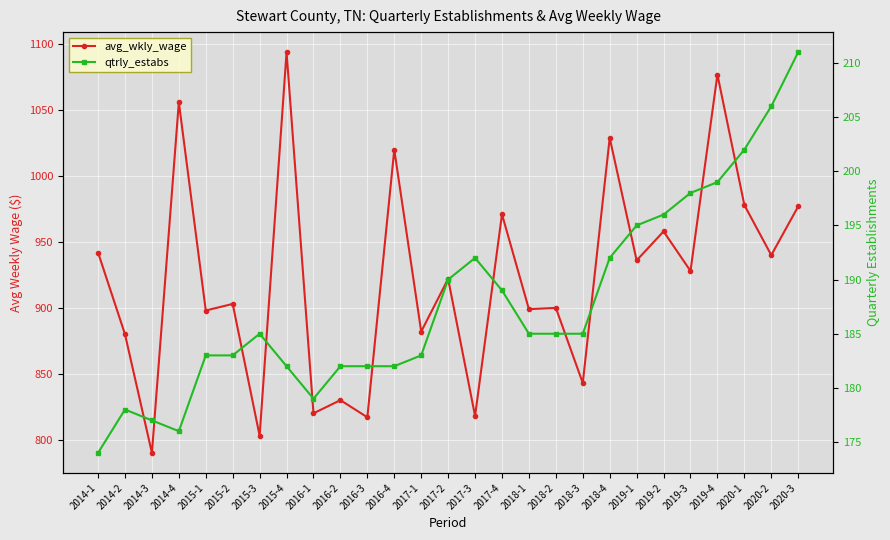

List the series in order of their peak value, lowest first.

qtrly_estabs, avg_wkly_wage